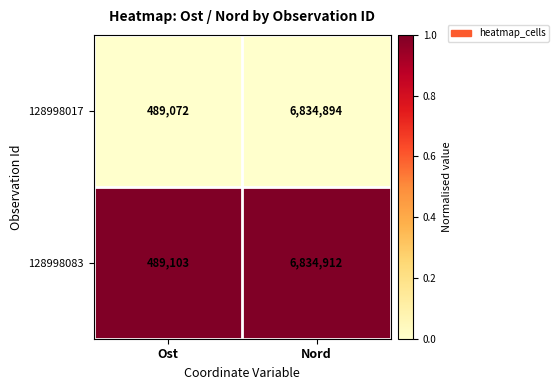

Rank the series at Nord from lowest to highest value.

128998017, 128998083